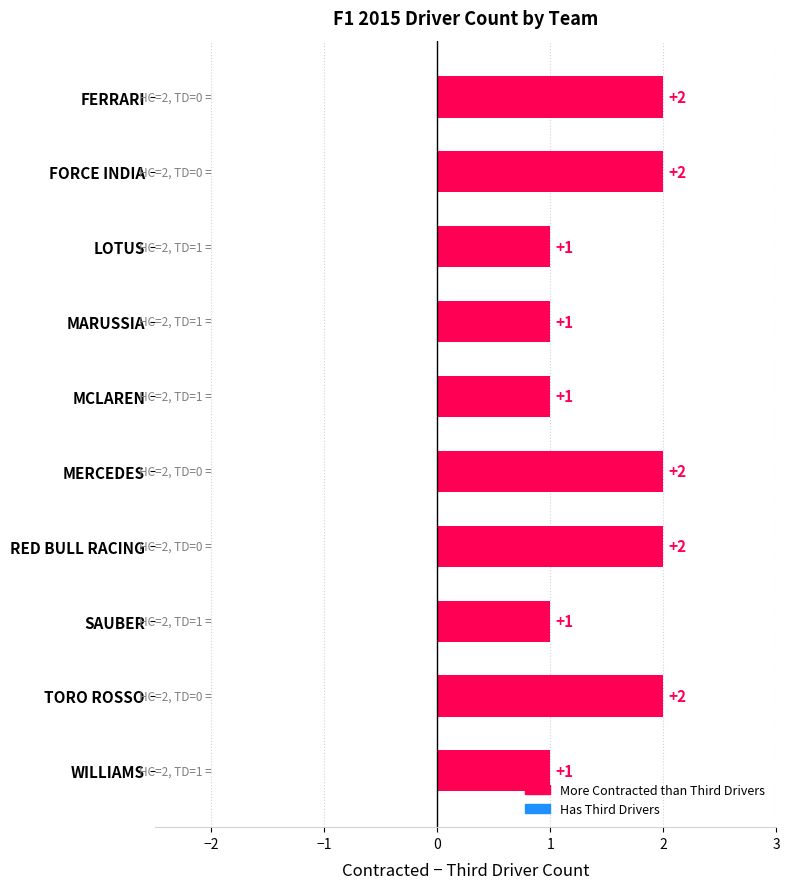

Reading top to bottom, what are all the values shown in this chart?

2	2	1	1	1	2	2	1	2	1